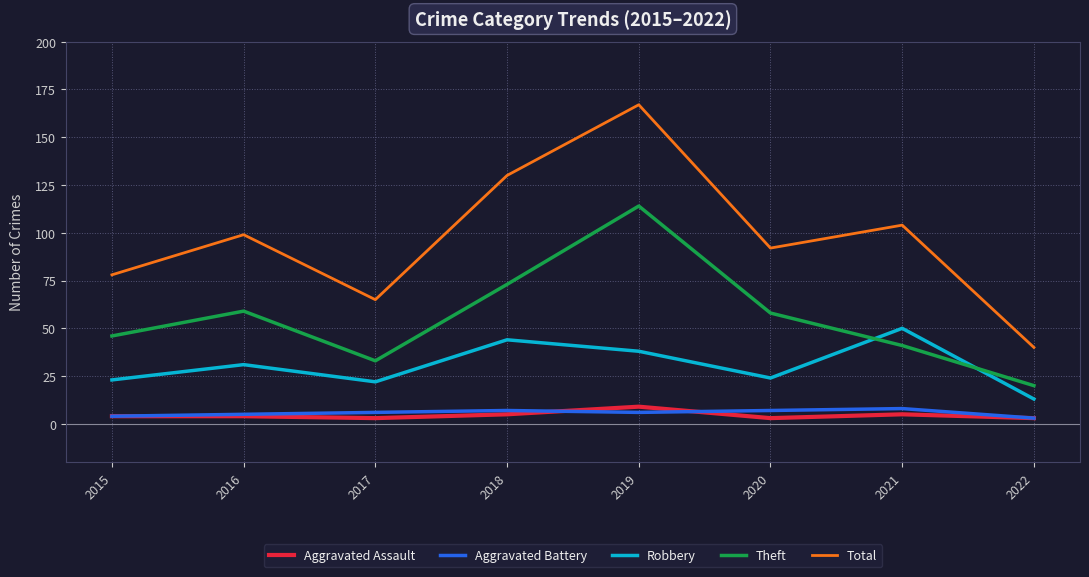

Which series has the largest total across all categories?

Total